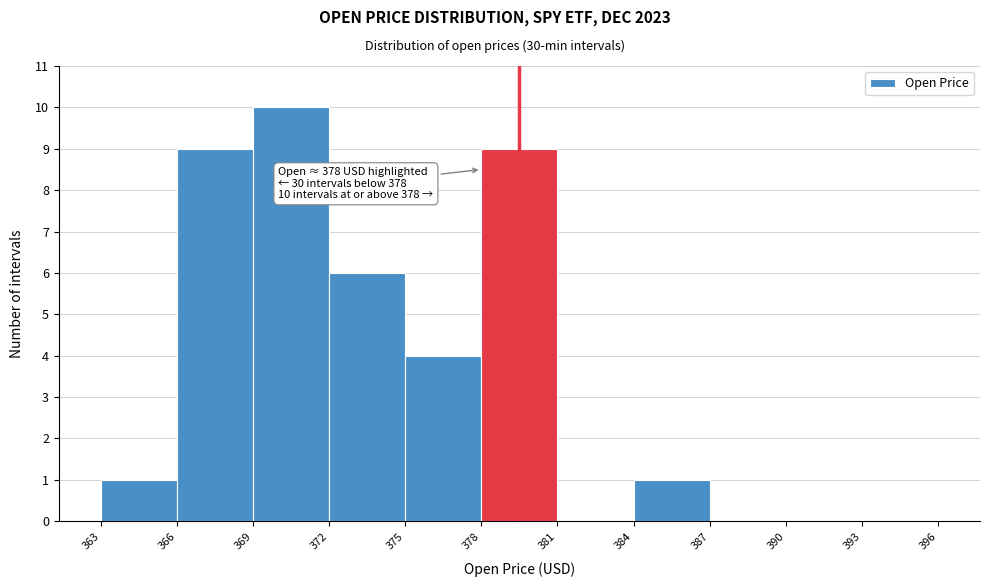

Over which range of the x-axis is the bar tallest?

369 to 372